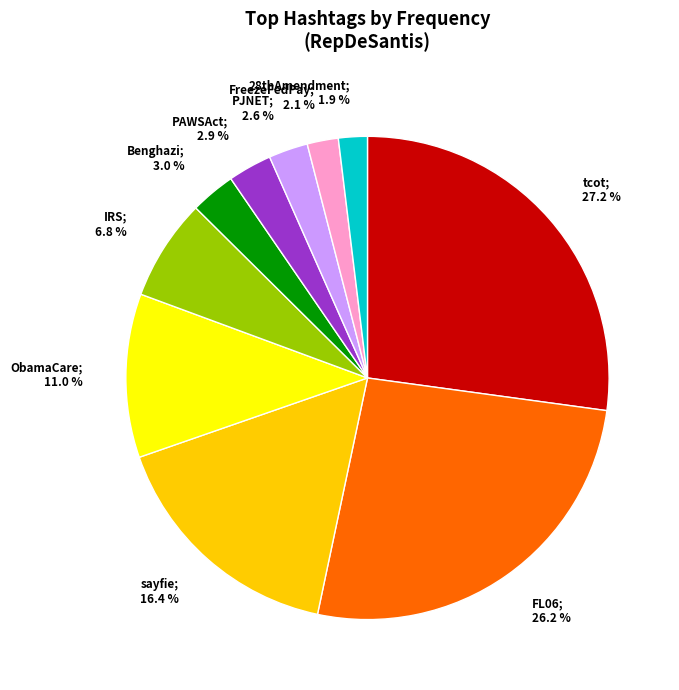

Is there a majority slice in this chart?

No